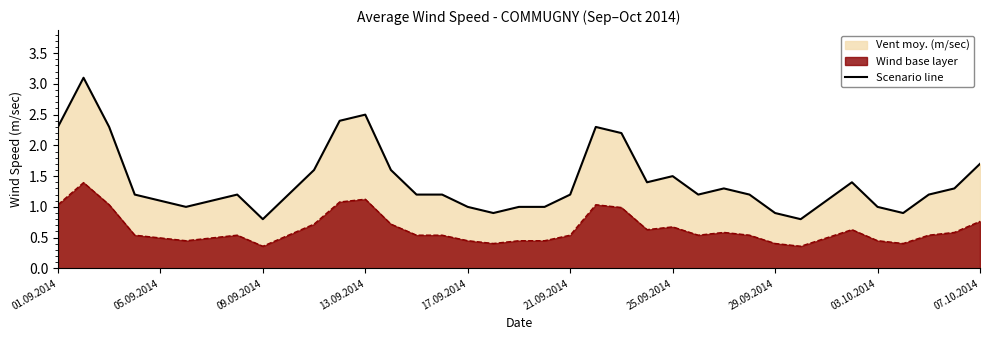

The value of Wind base layer at 25.09.2014 is 0.7. True or false?

True